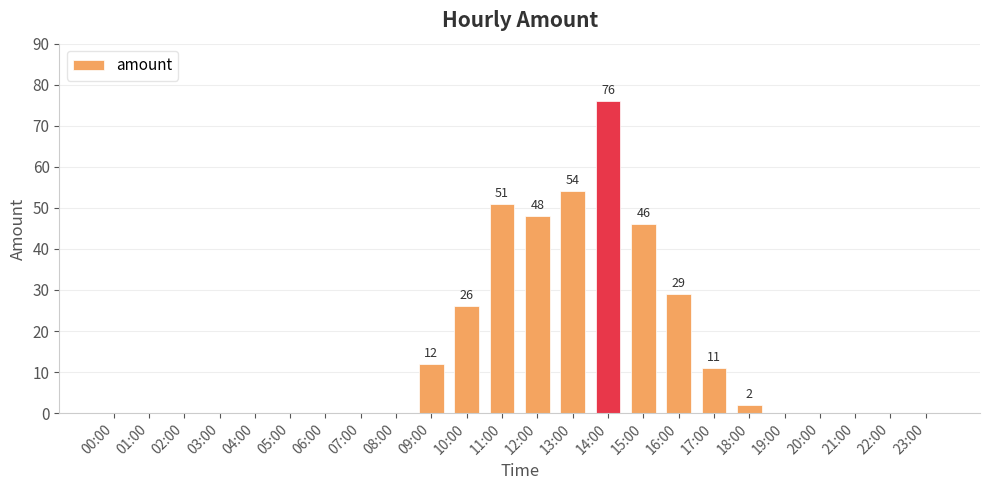

What is the sum of all values?

355